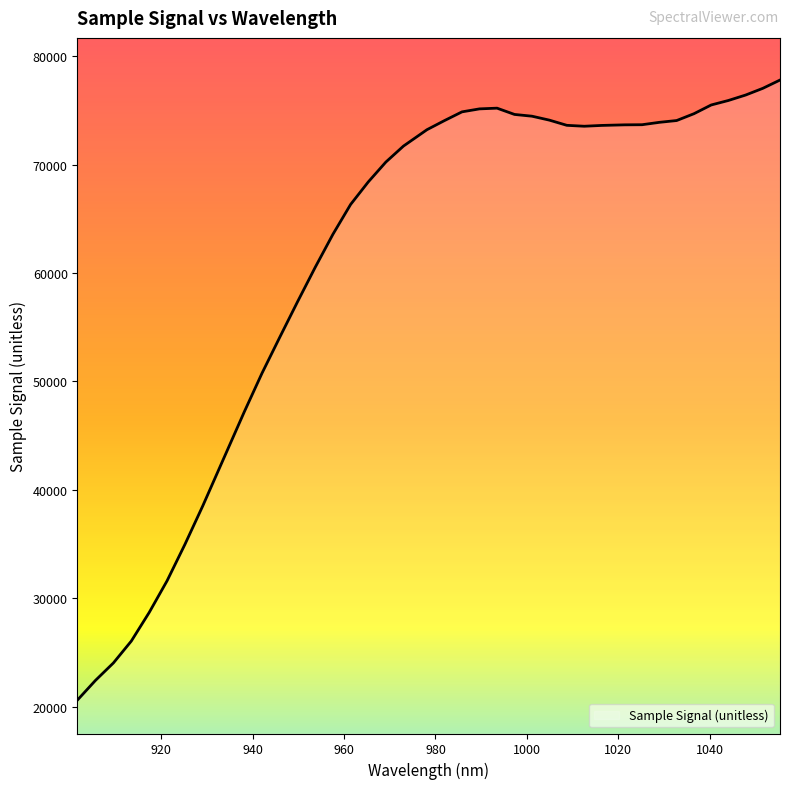

What is the smallest value displayed?

20603